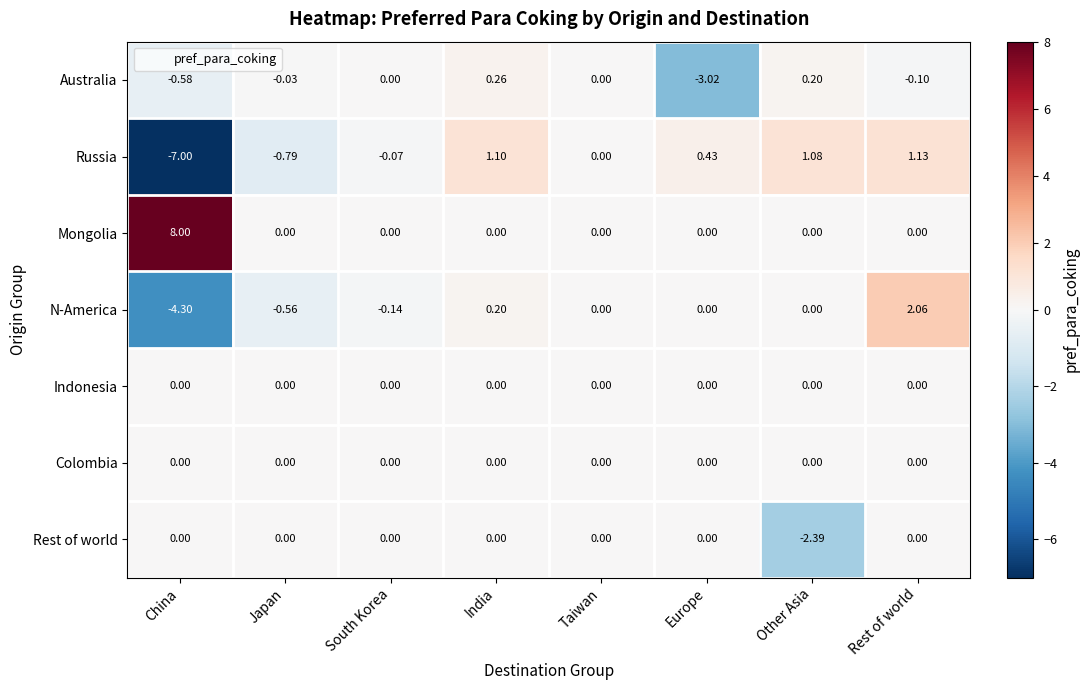

At which category does the chart reach its peak across all series?

China